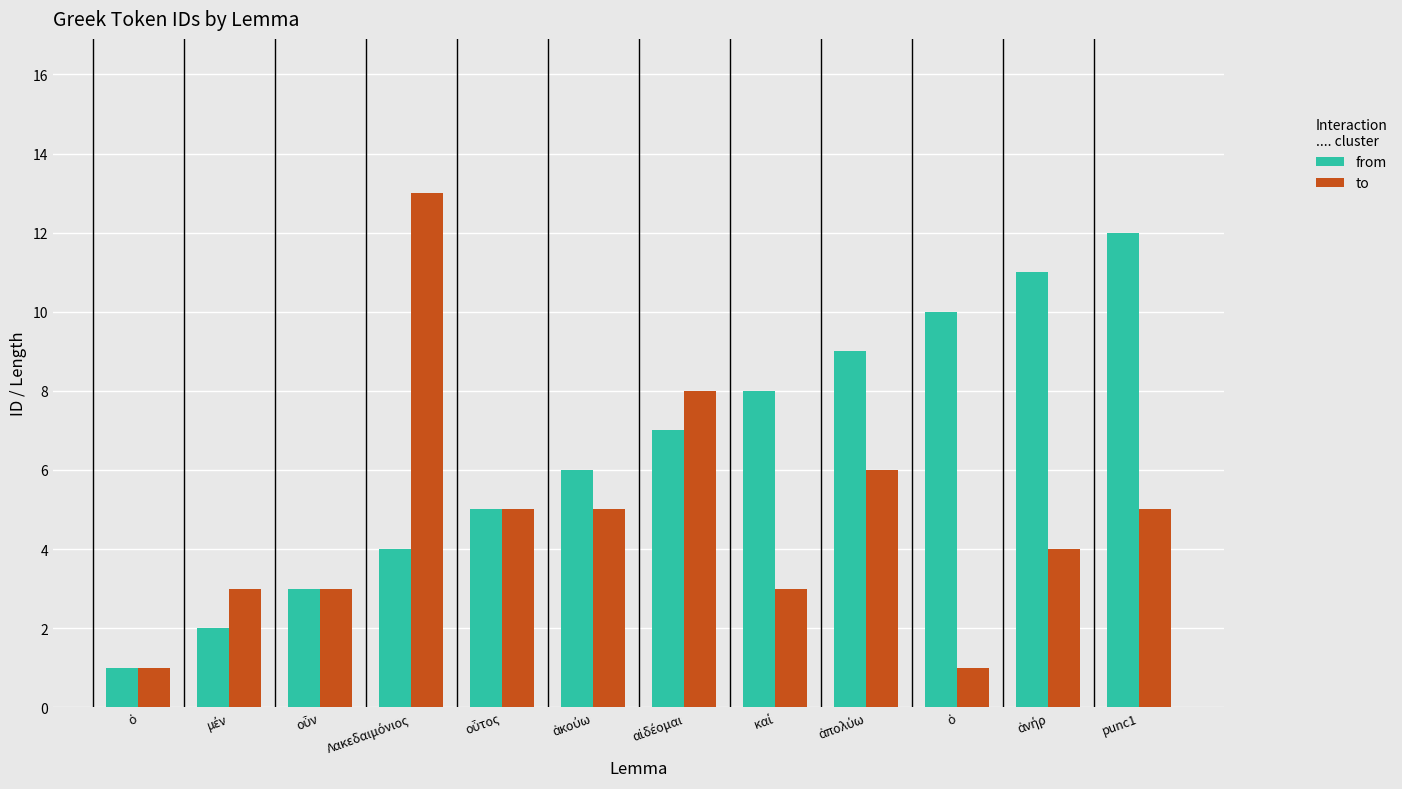

Reading left to right, extract all data points from this chart.

from: ὁ=1	μέν=2	οὖν=3	Λακεδαιμόνιος=4	οὗτος=5	ἀκούω=6	αἰδέομαι=7	καί=8	ἀπολύω=9	ὁ=10	ἀνήρ=11	punc1=12
to: ὁ=1	μέν=3	οὖν=3	Λακεδαιμόνιος=13	οὗτος=5	ἀκούω=5	αἰδέομαι=8	καί=3	ἀπολύω=6	ὁ=1	ἀνήρ=4	punc1=5